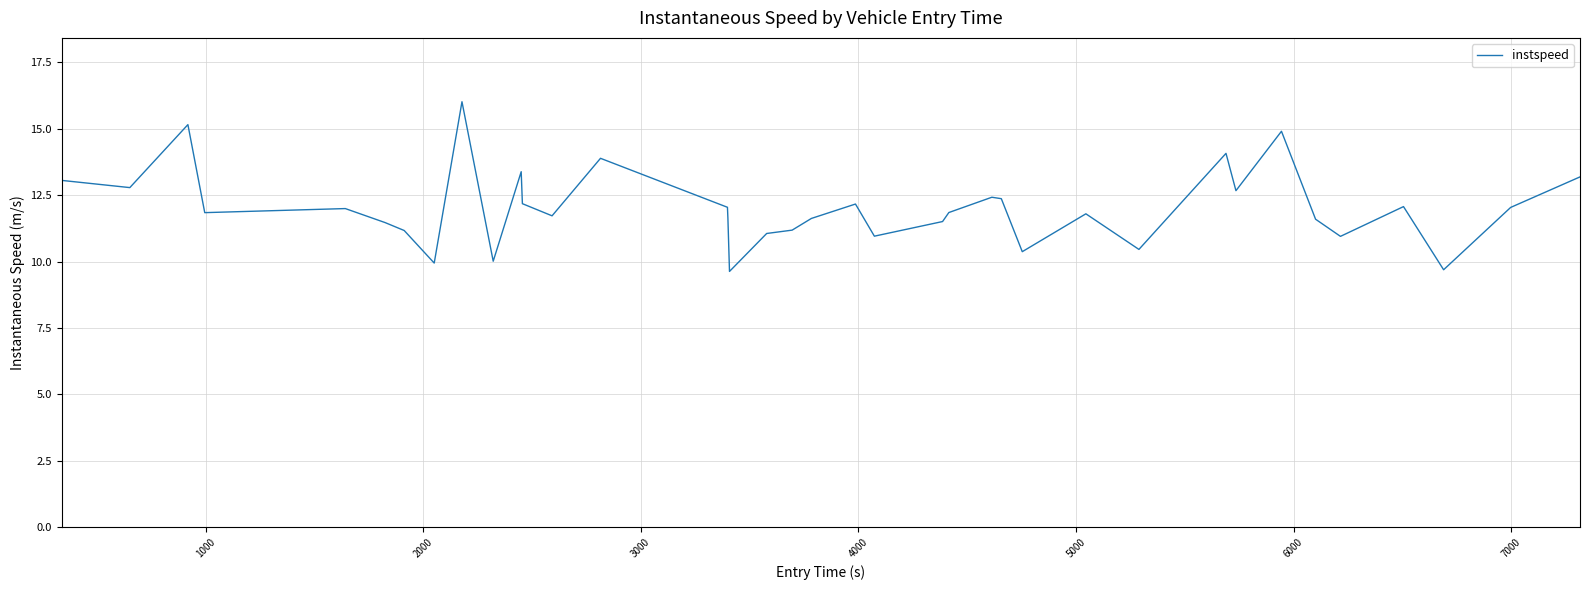

How many lines are shown in the chart?

1